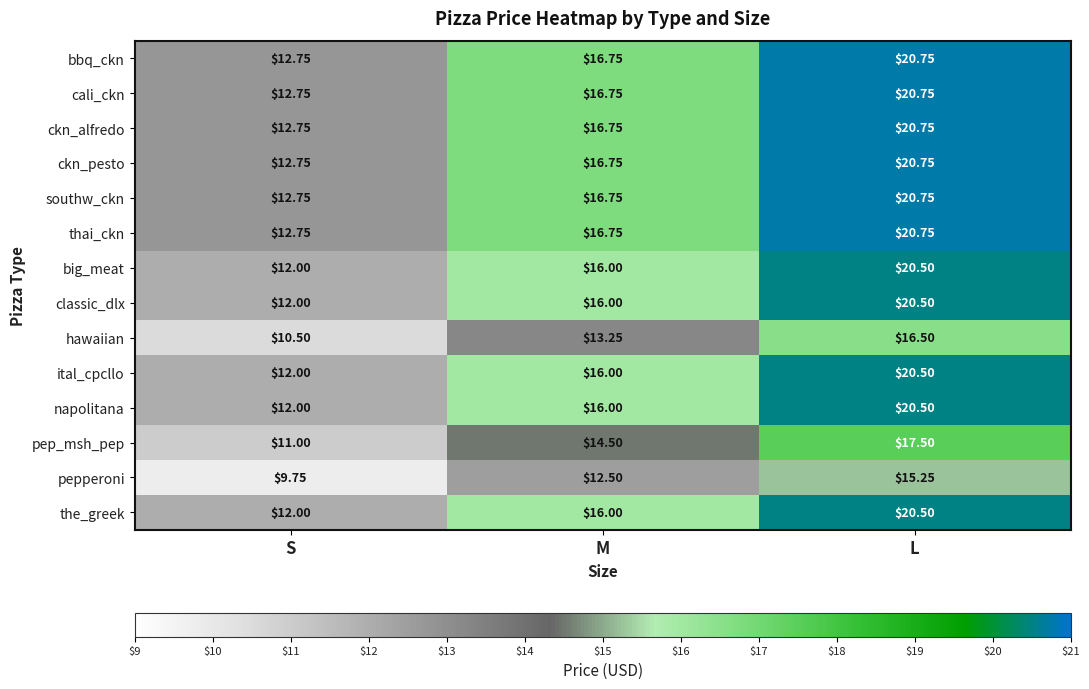

What is the total value across all series at M?

220.8